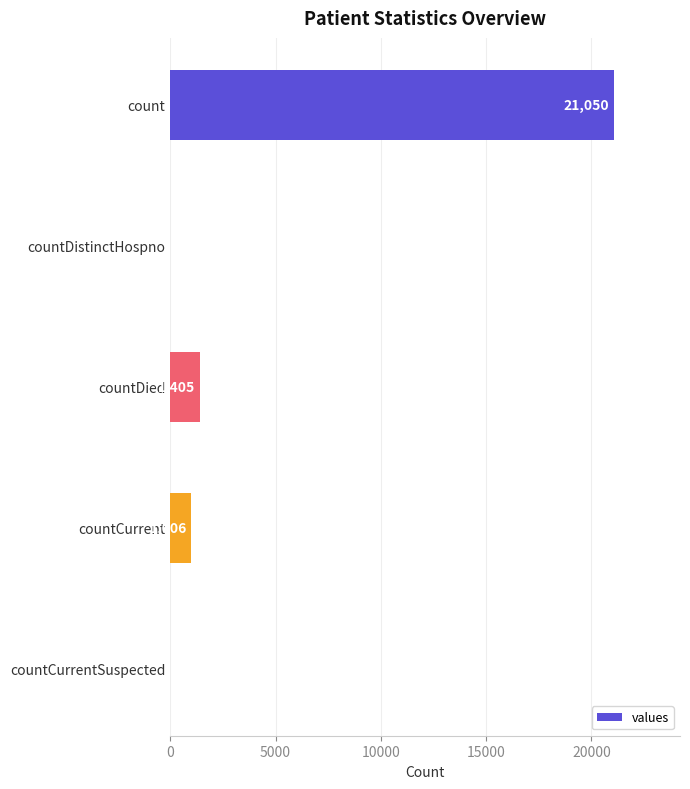

Approximately how many times larger is the value at countCurrent compared to countDied?

0.7